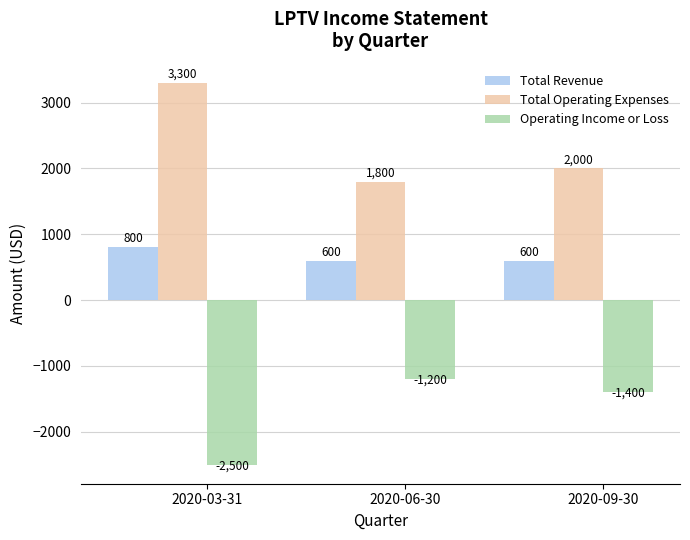

What is the value of the Operating Income or Loss bar at the 1st from the left?

-2500